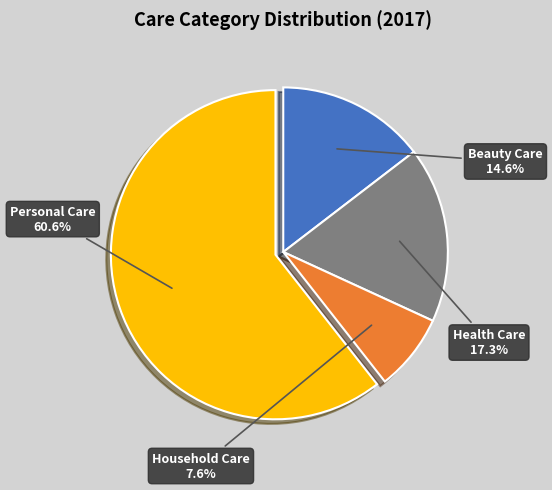

Does Personal Care account for over 50% of the chart?

Yes